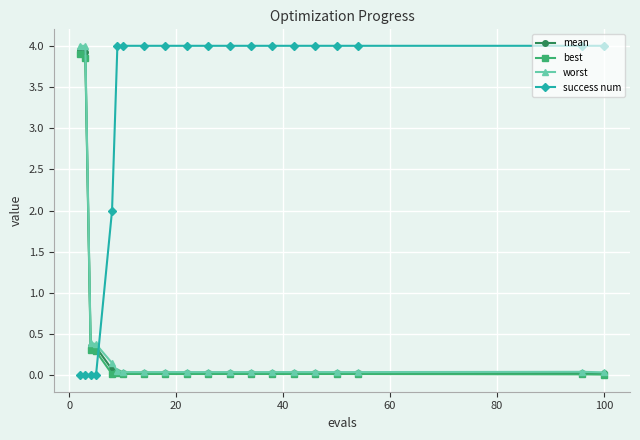

What is the value of the success num point at the 5th from the left?

2.0